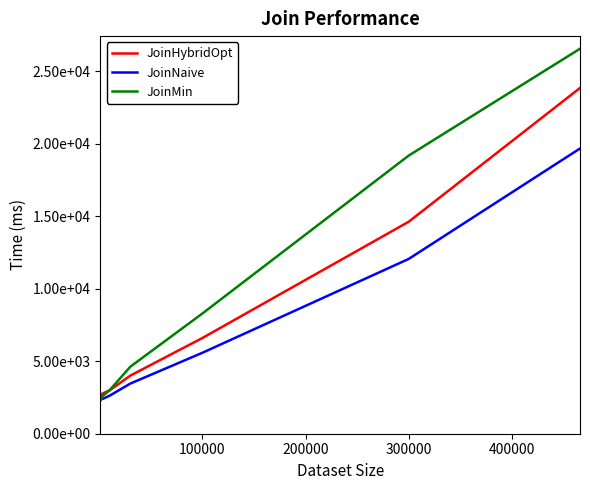

Does the chart have visible grid lines?

No